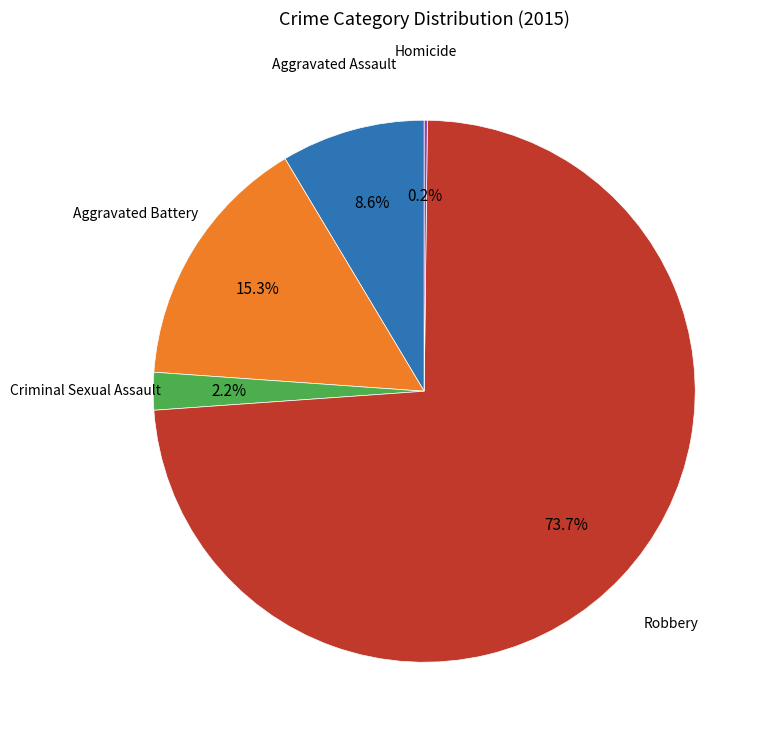

Is there any slice that represents more than half of the pie?

Yes